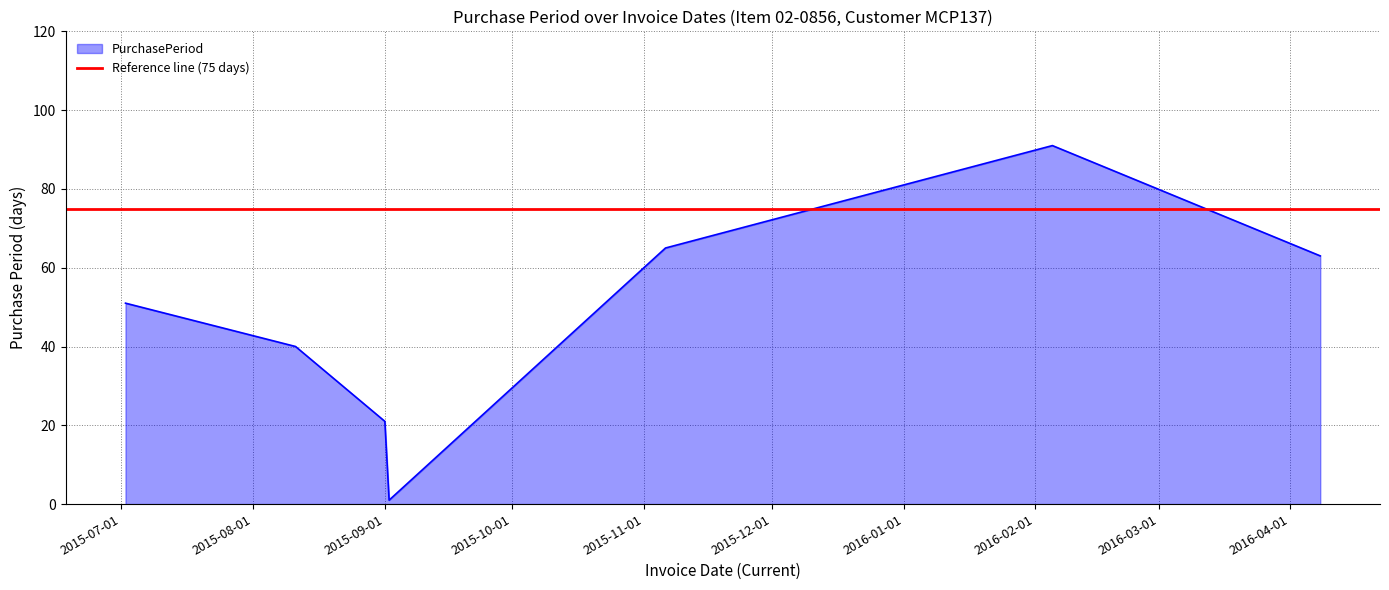

List the labels in order of value, smallest first.

2015-09-02, 2015-09-01, 2015-08-11, 2015-07-02, 2016-04-08, 2015-11-06, 2016-02-05